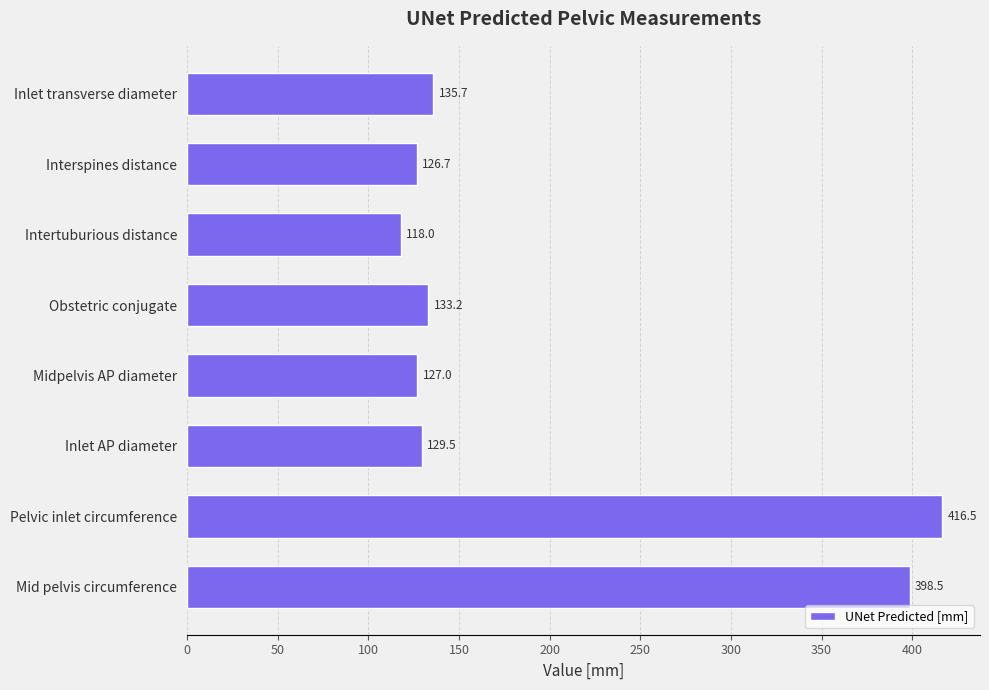

What is the smallest value displayed?

118.0